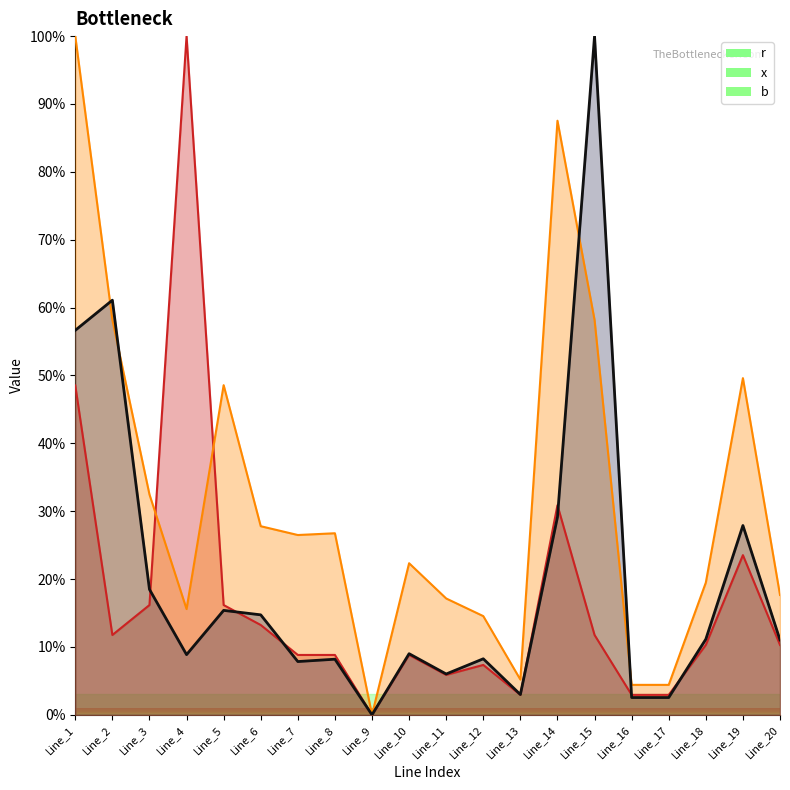

Rank the series at Line_3 from lowest to highest value.

r, b, x